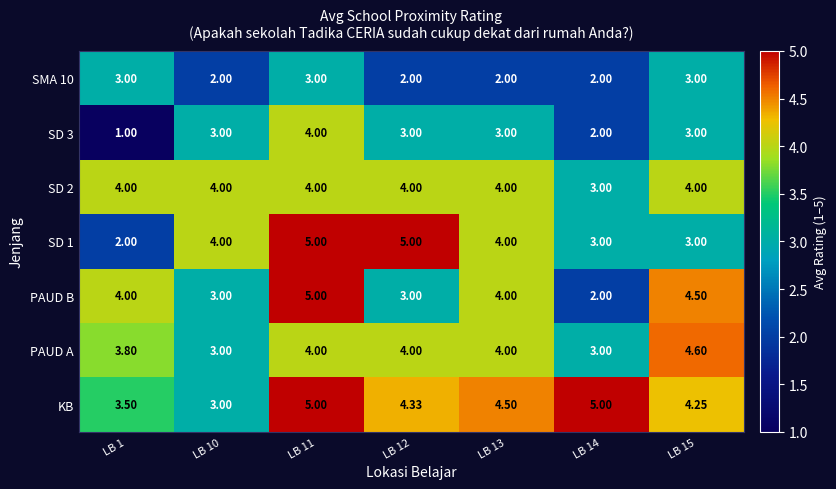

How many data points in SD 1 are less than 4?

3